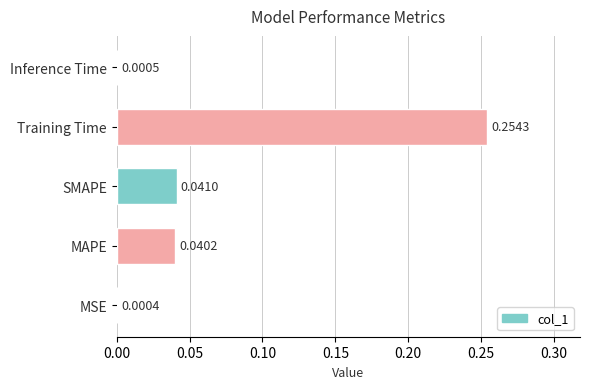

At which category does the chart reach its peak across all series?

Training Time